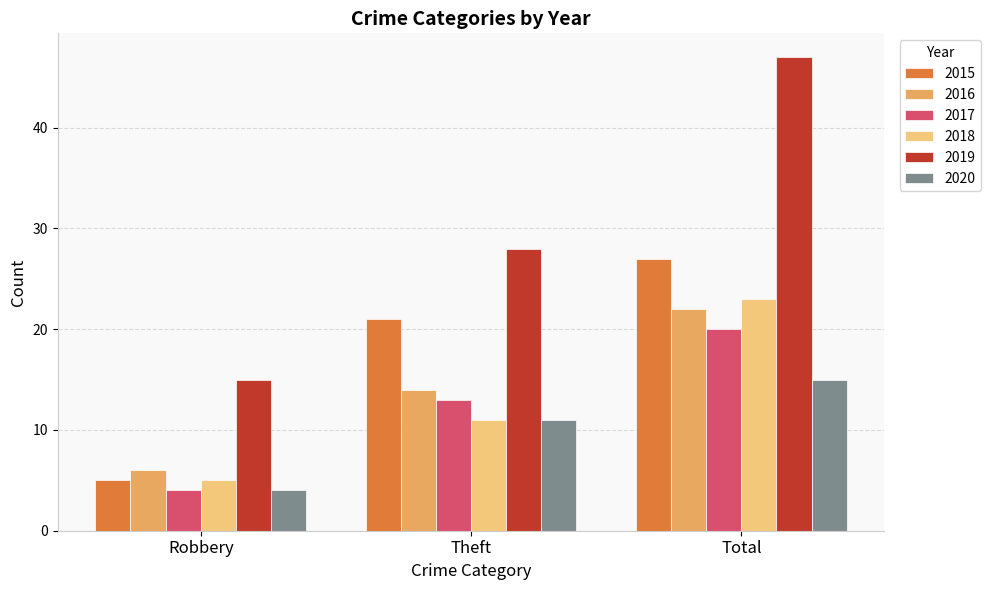

The value of 2019 at Total is 81. True or false?

False